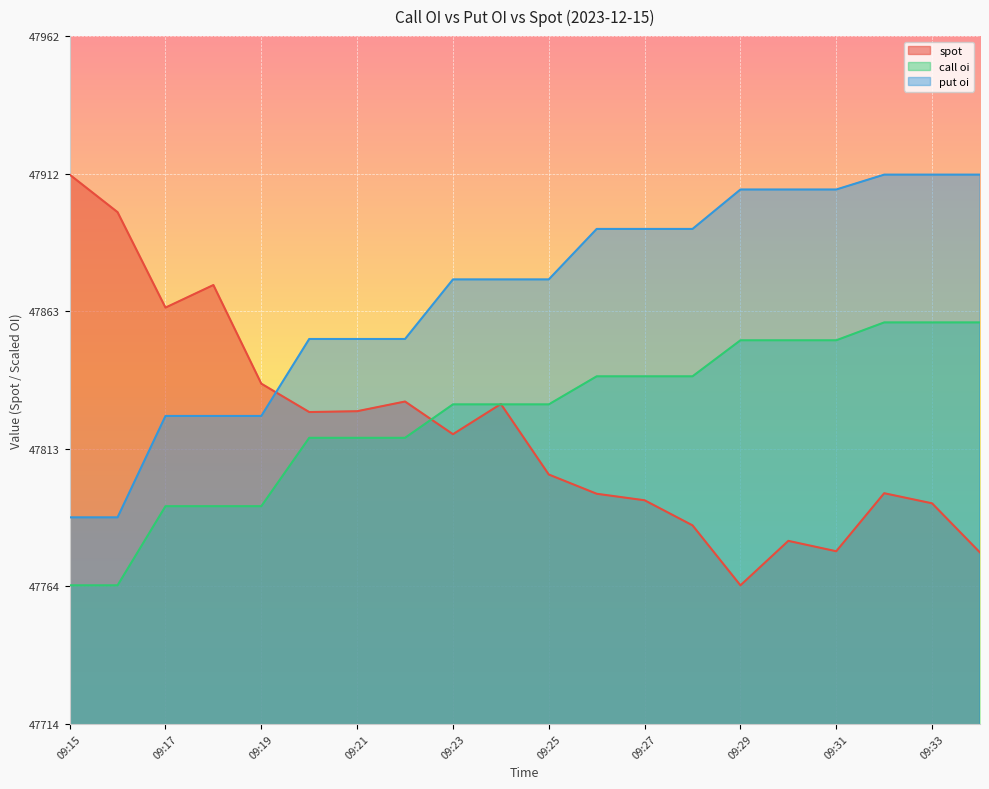

What is the difference between the spot values at 09:25 and 09:29?

40.0